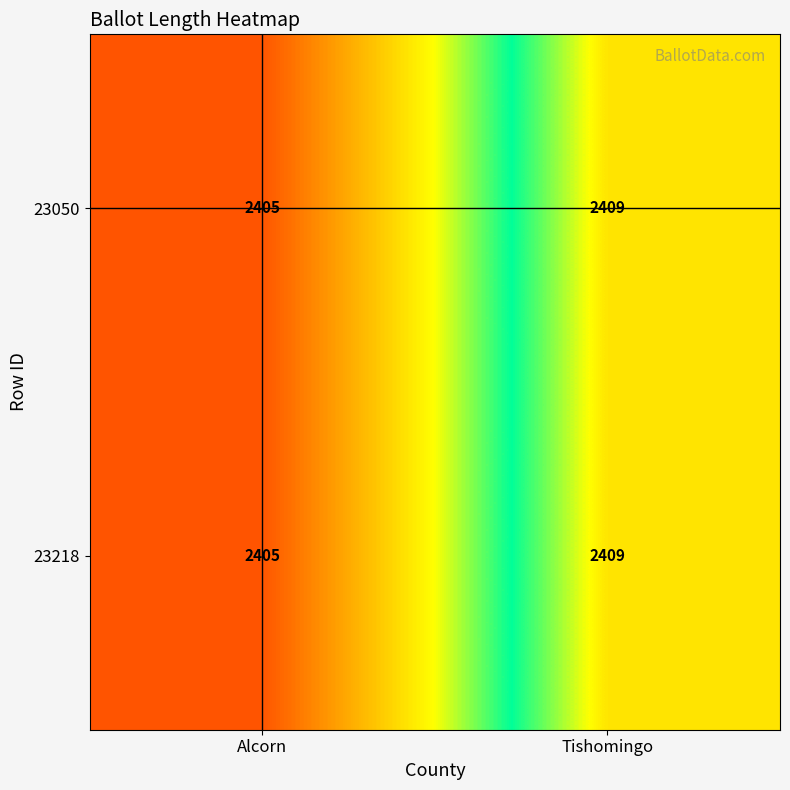

At which label does 23050 reach its minimum?

Alcorn